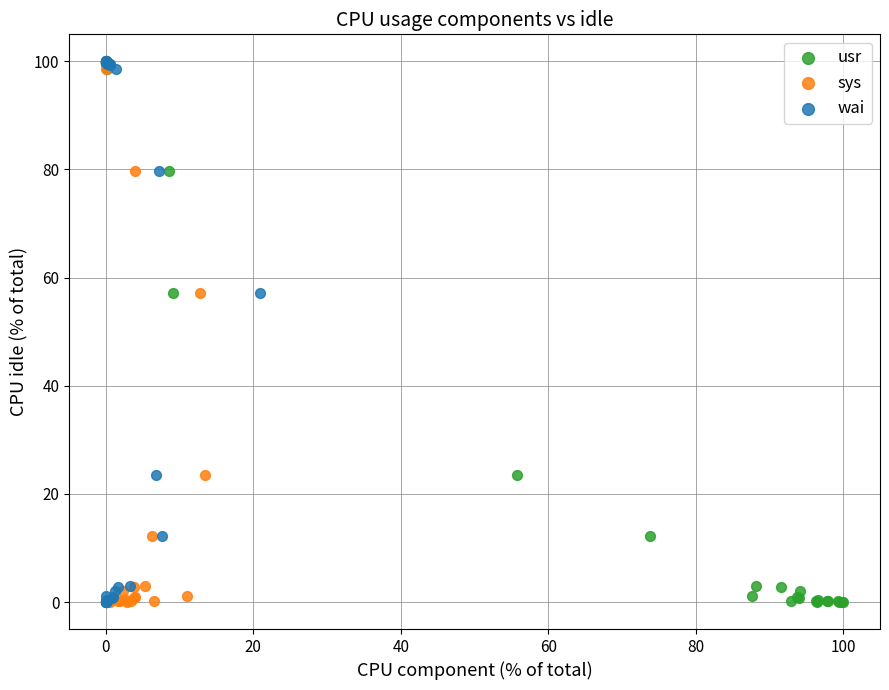

What are all the series names shown in the legend?

usr, sys, wai